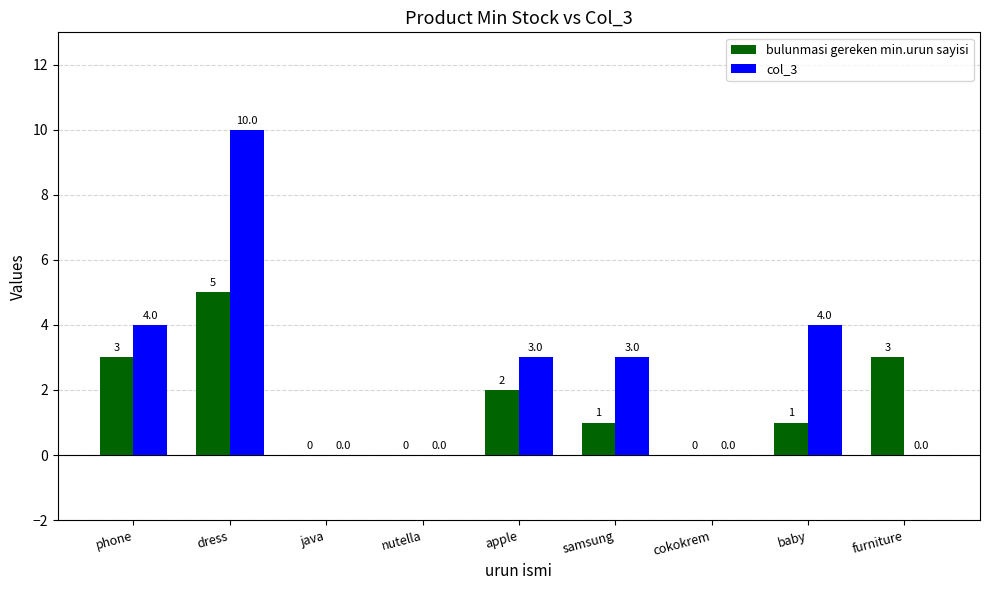

Between dress and cokokrem, which series saw the biggest shift?

col_3